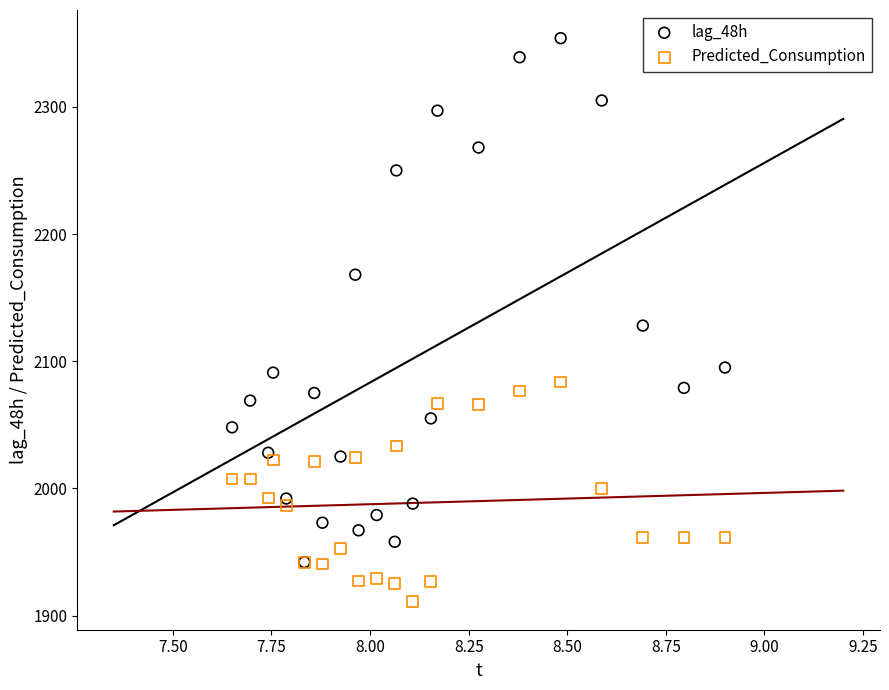

What are all the series names shown in the legend?

lag_48h, Predicted_Consumption